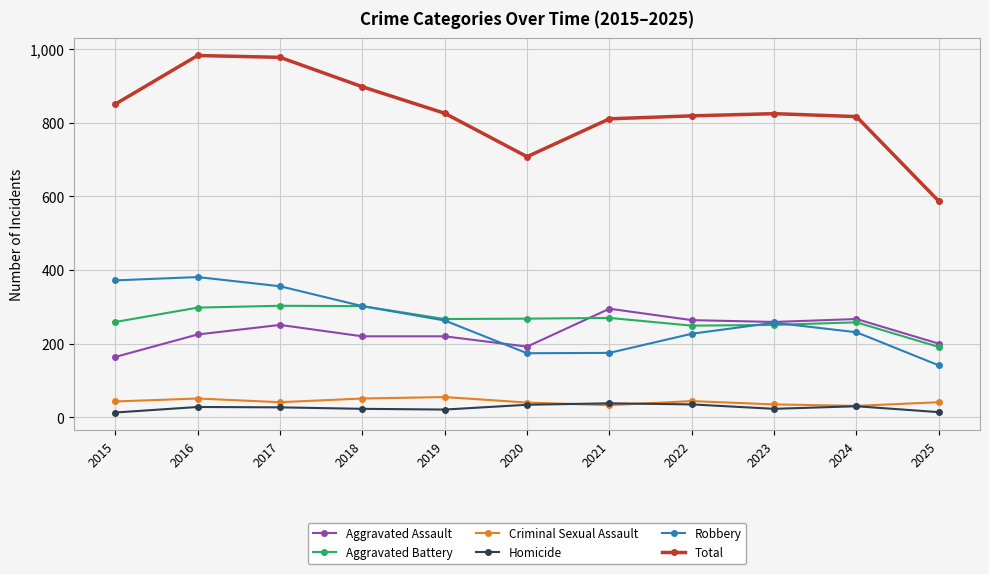

What is the difference between the highest and lowest values at 2020?

674